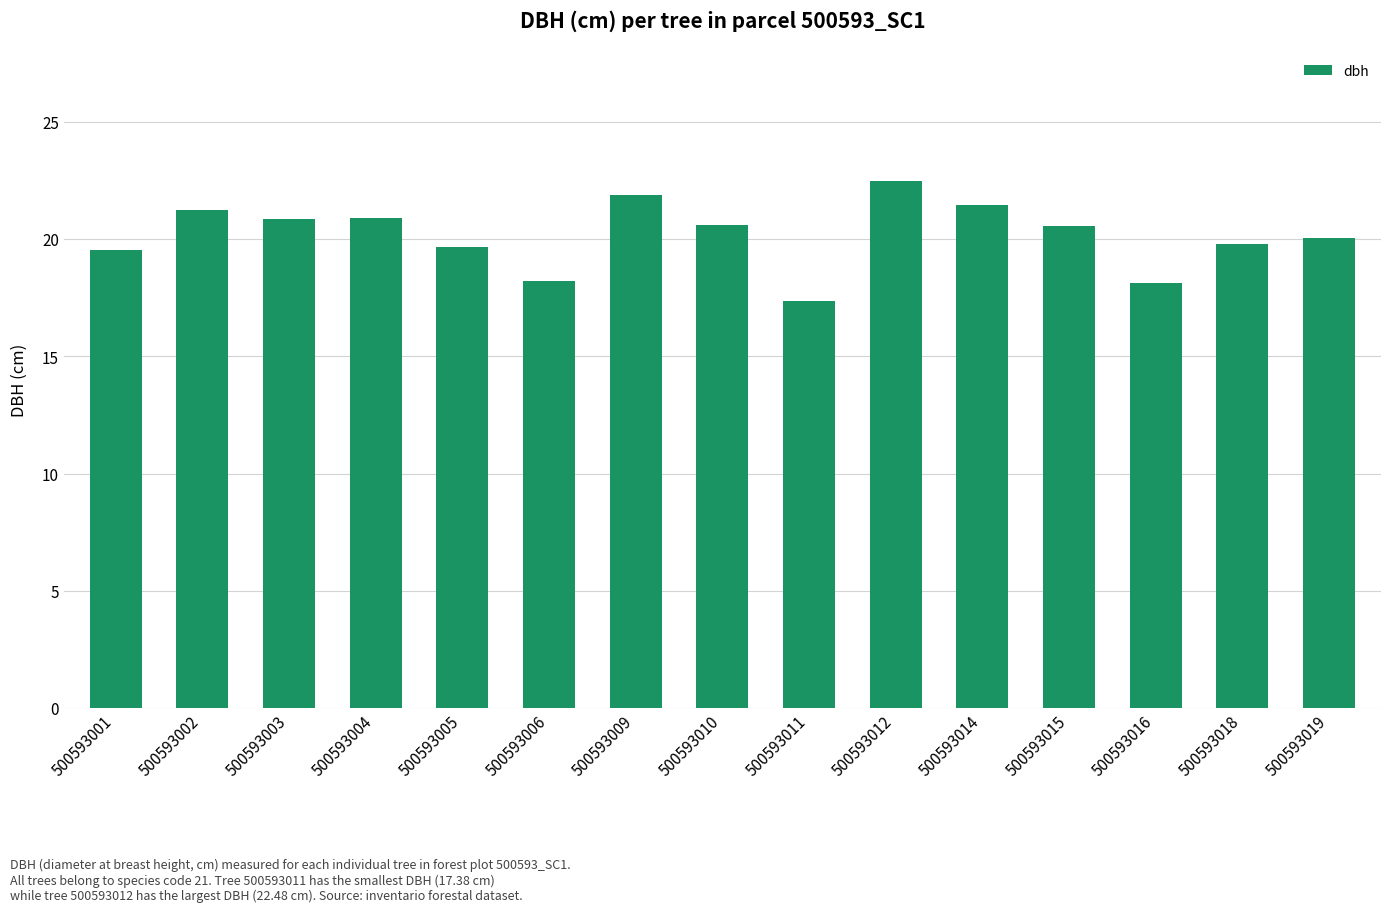

How many bars are there in total?

15